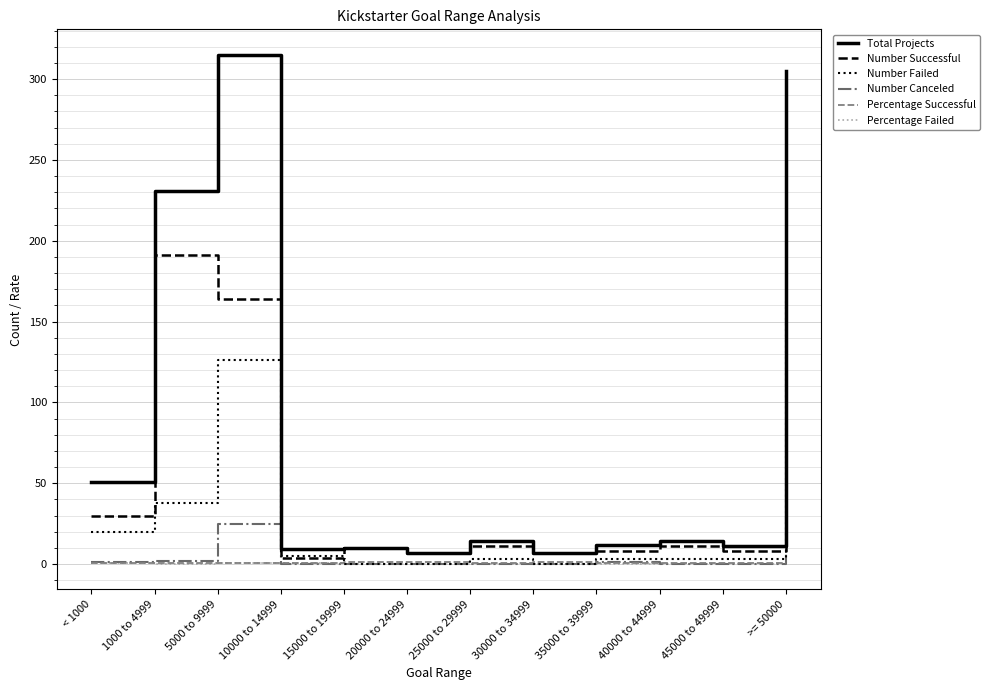

What is the spread (max minus min) of values at 1000 to 4999?

230.8